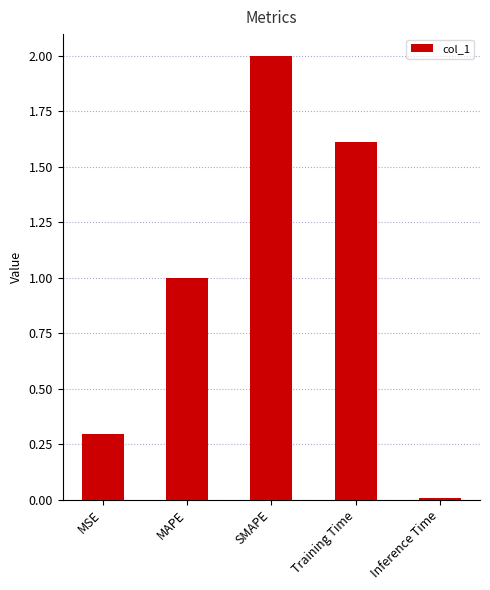

What is the change in value from MAPE to Training Time?

+0.6